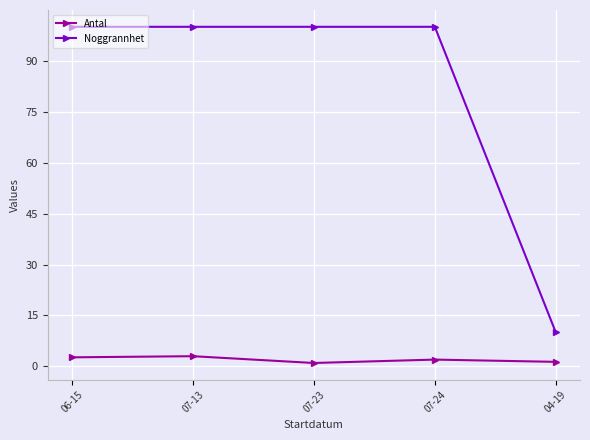

Is it true that Antal equals 1.0 at 07-23?

True